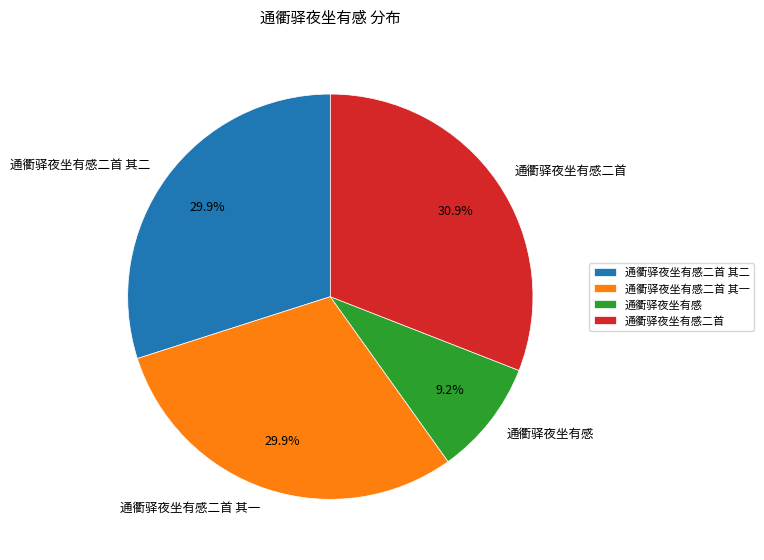

To the nearest percent, what portion does 通衢驿夜坐有感二首 其一 represent?

30%